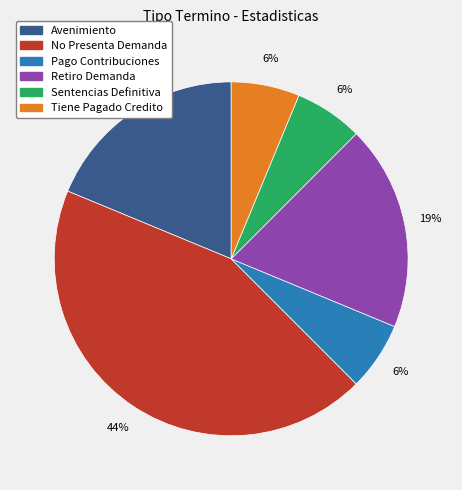

Do Retiro Demanda and Sentencias Definitiva together represent more than half of the pie?

No